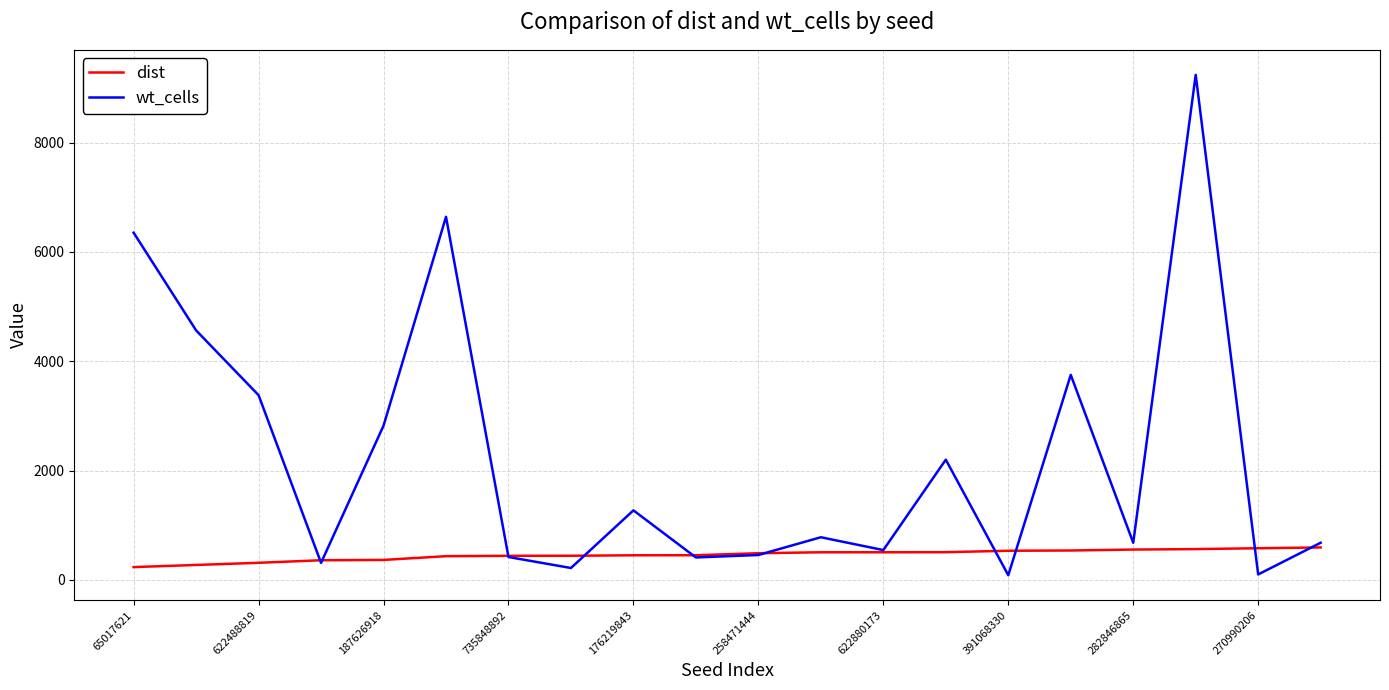

Count the number of categories in the chart.

20